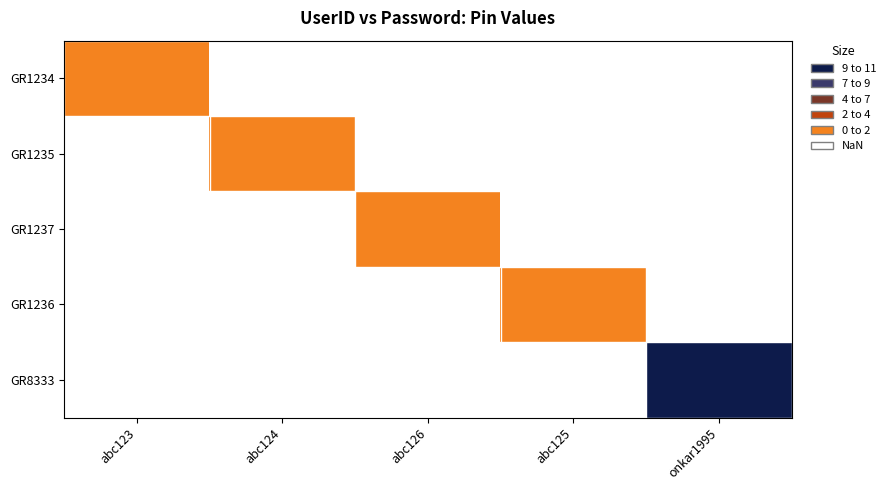

Rank the series by their maximum value, from lowest to highest.

GR1234, GR1235, GR1237, GR1236, GR8333